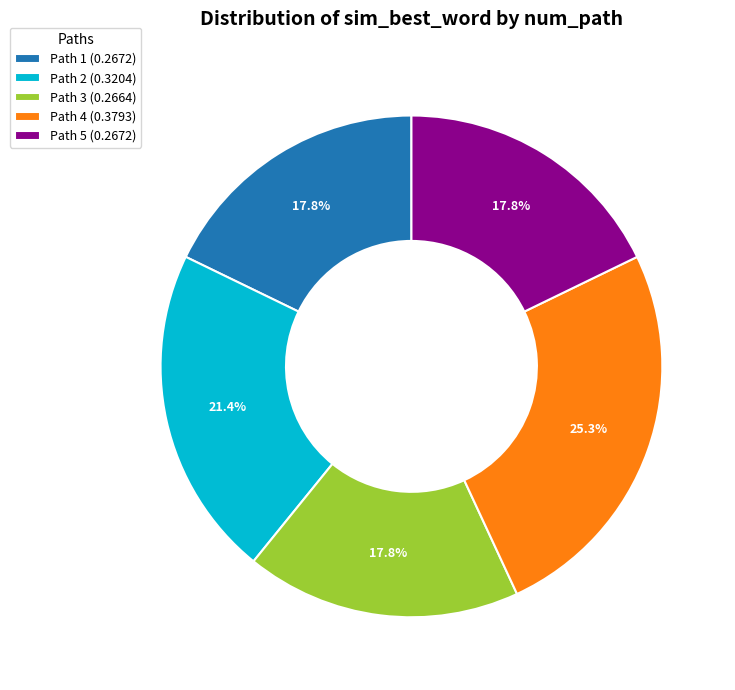

Does Path 4 represent more than half of the total?

No